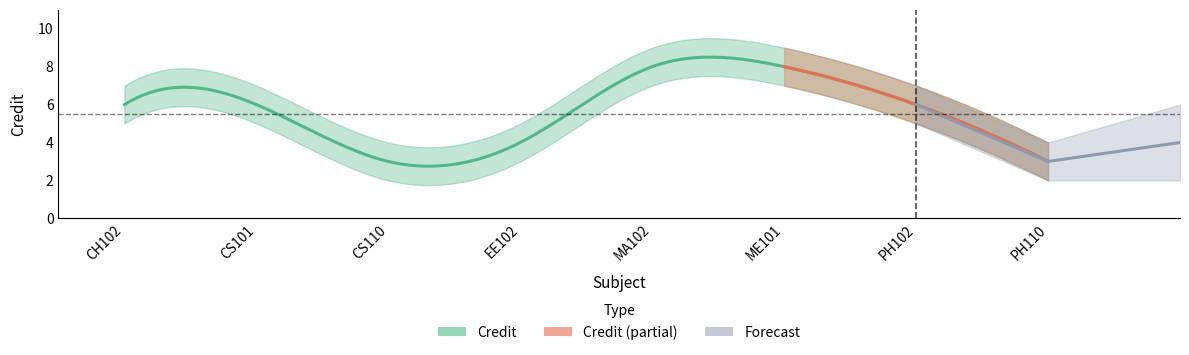

At which category does the chart reach its minimum across all series?

CS110